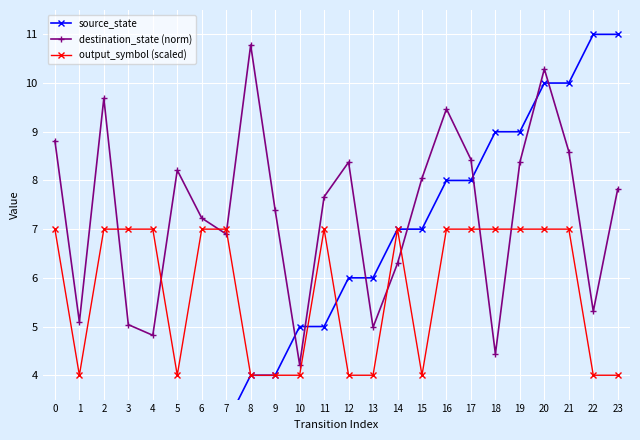

How many lines are shown in the chart?

3